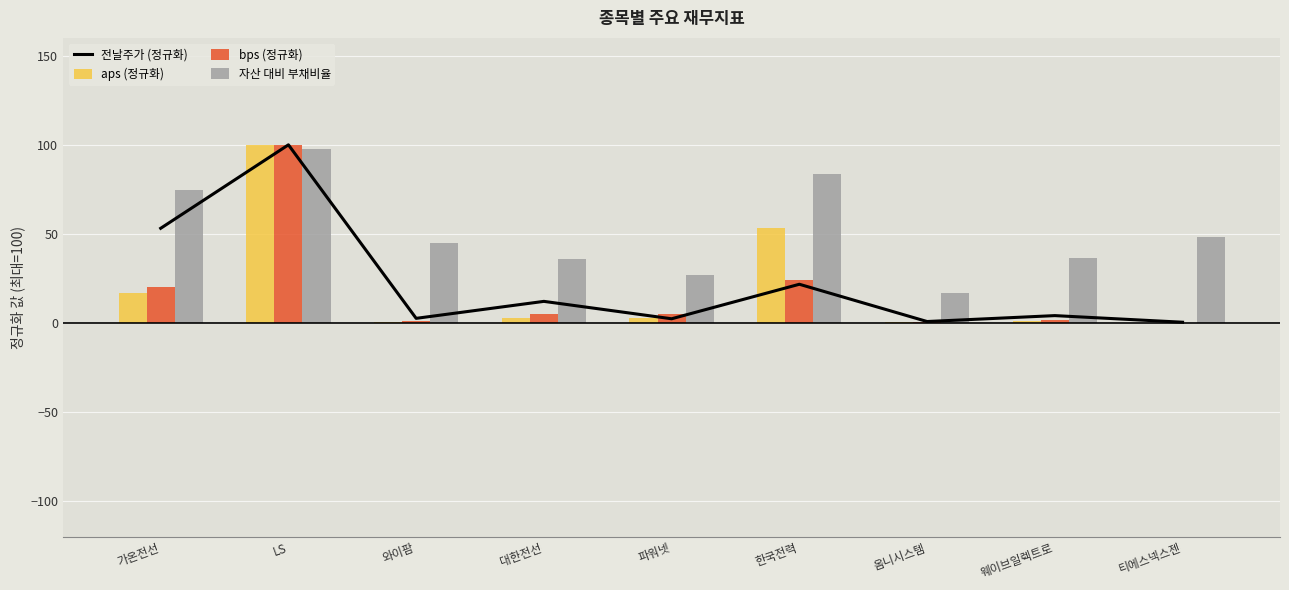

Reading right to left, extract all data points from this chart.

전날주가 (정규화): 티에스넥스젠=0.5	웨이브일렉트로=4.2	옴니시스템=0.8	한국전력=21.8	파워넷=2.4	대한전선=12.2	와이팜=2.6	LS=100.0	가온전선=53.2
aps (정규화): 티에스넥스젠=0.2	웨이브일렉트로=1.0	옴니시스템=0.3	한국전력=53.5	파워넷=2.6	대한전선=2.7	와이팜=0.6	LS=100.0	가온전선=16.7
bps (정규화): 티에스넥스젠=0.2	웨이브일렉트로=1.7	옴니시스템=0.7	한국전력=24.3	파워넷=5.2	대한전선=4.8	와이팜=1.0	LS=100.0	가온전선=20.1
자산 대비 부채비율: 티에스넥스젠=48.4	웨이브일렉트로=36.8	옴니시스템=16.9	한국전력=83.8	파워넷=27.2	대한전선=36.1	와이팜=44.8	LS=97.8	가온전선=74.4